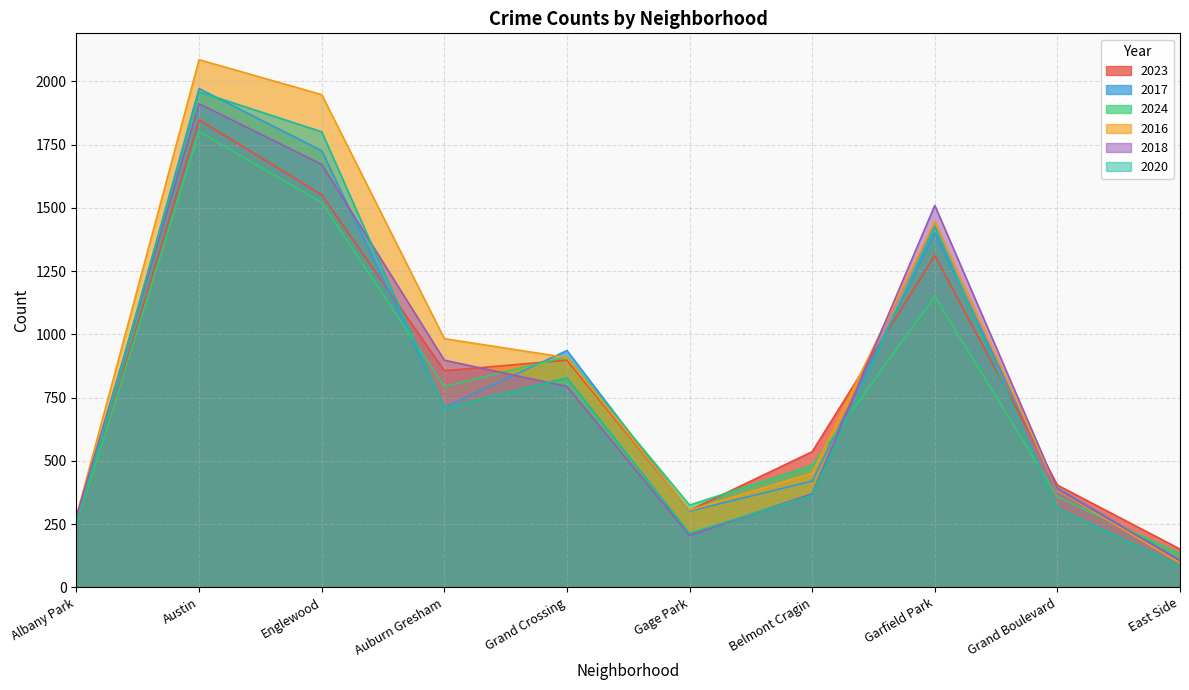

What is the smallest value displayed?

85